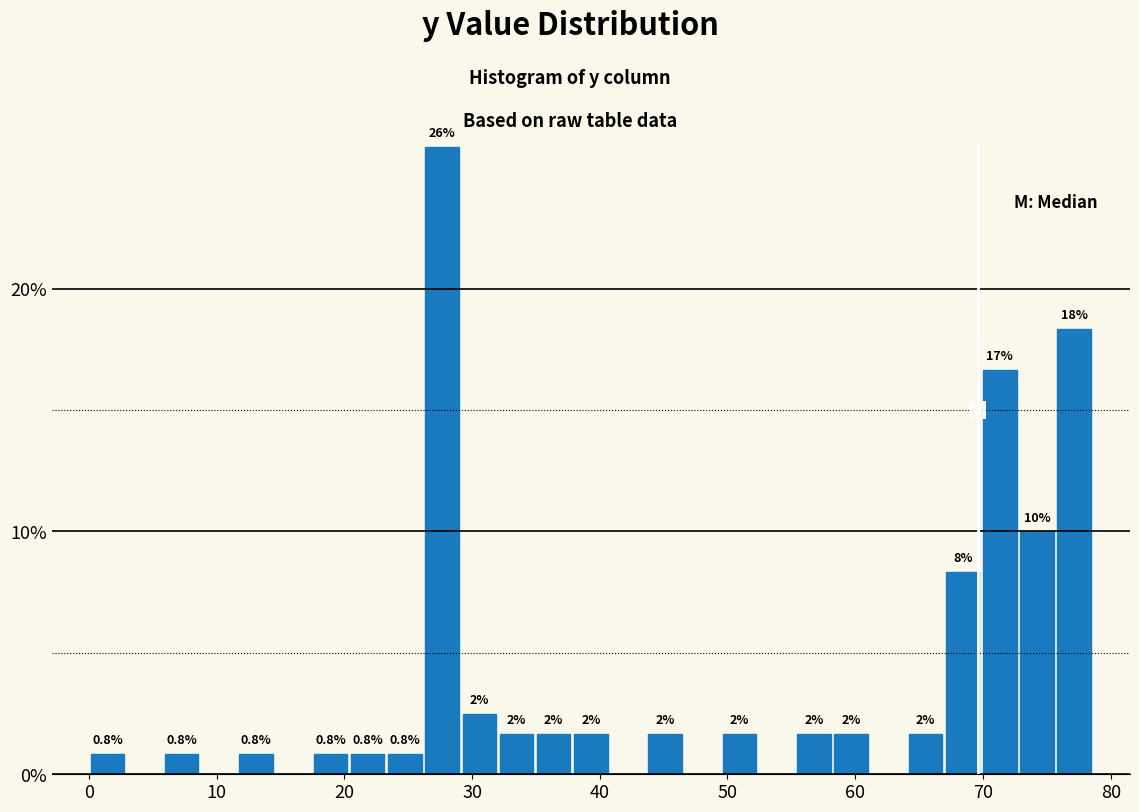

Read against the x-axis, roughly where is the centre of the tallest bar?

28